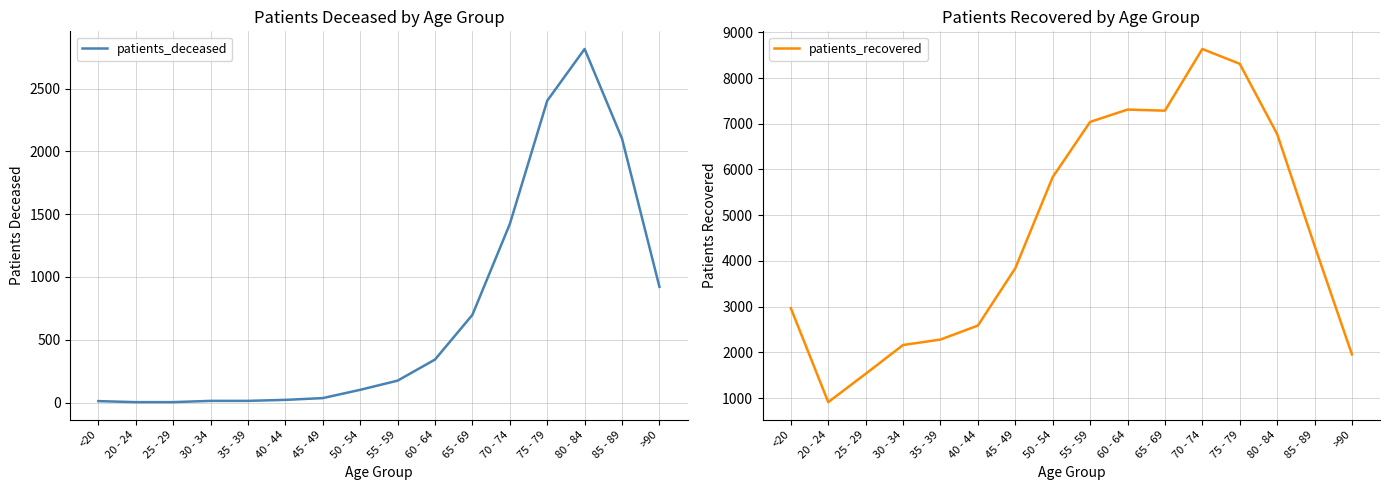

At how many categories does at least one series exceed 59?

16